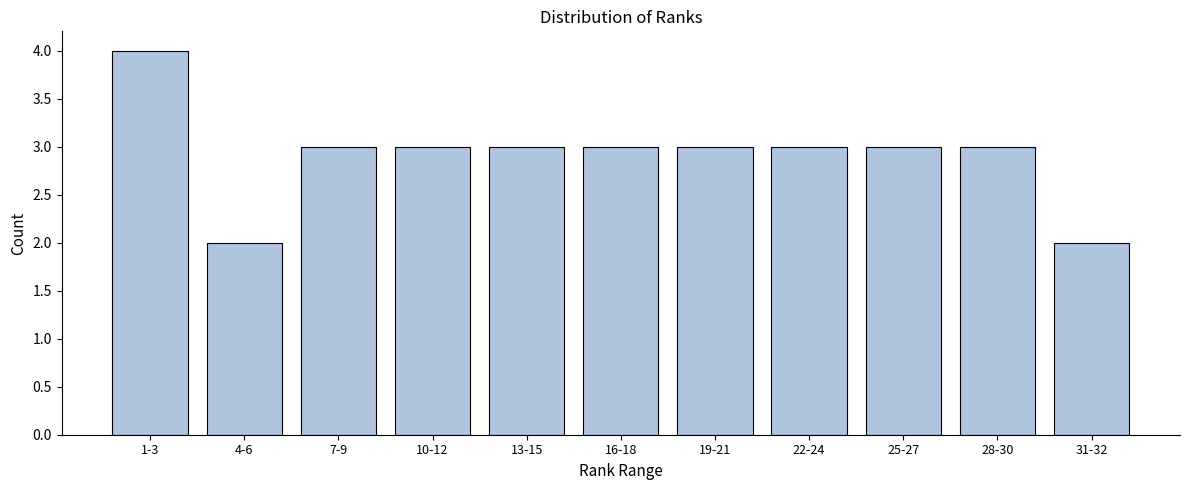

Reading right to left, list all the values displayed in this chart.

31-32=2	28-30=3	25-27=3	22-24=3	19-21=3	16-18=3	13-15=3	10-12=3	7-9=3	4-6=2	1-3=4